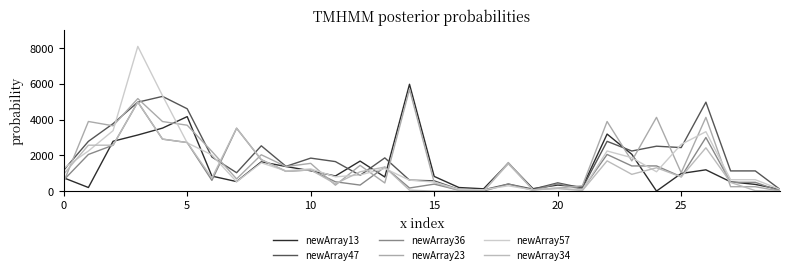

Is this an area chart (filled region under the line)?

No